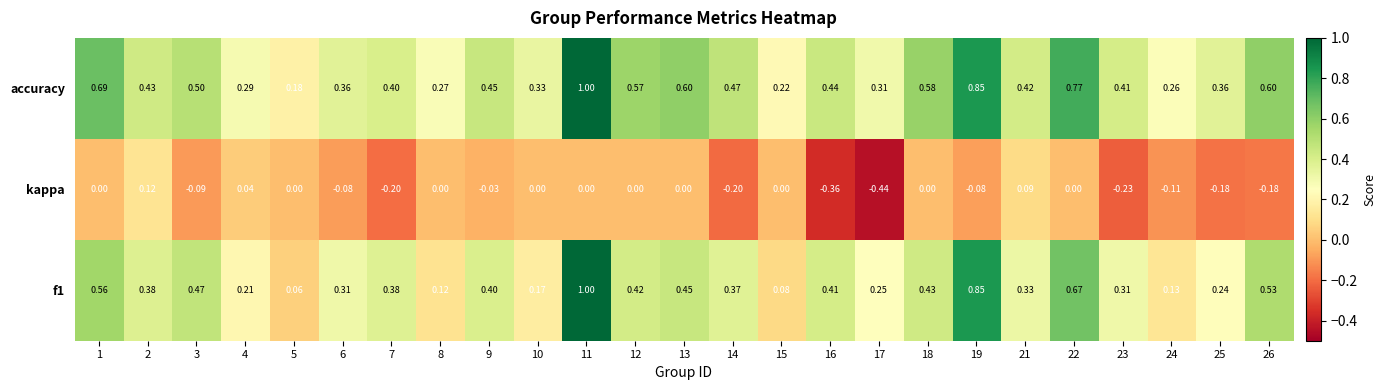

Is the value of accuracy at 10 greater than the value of f1 at 6?

Yes